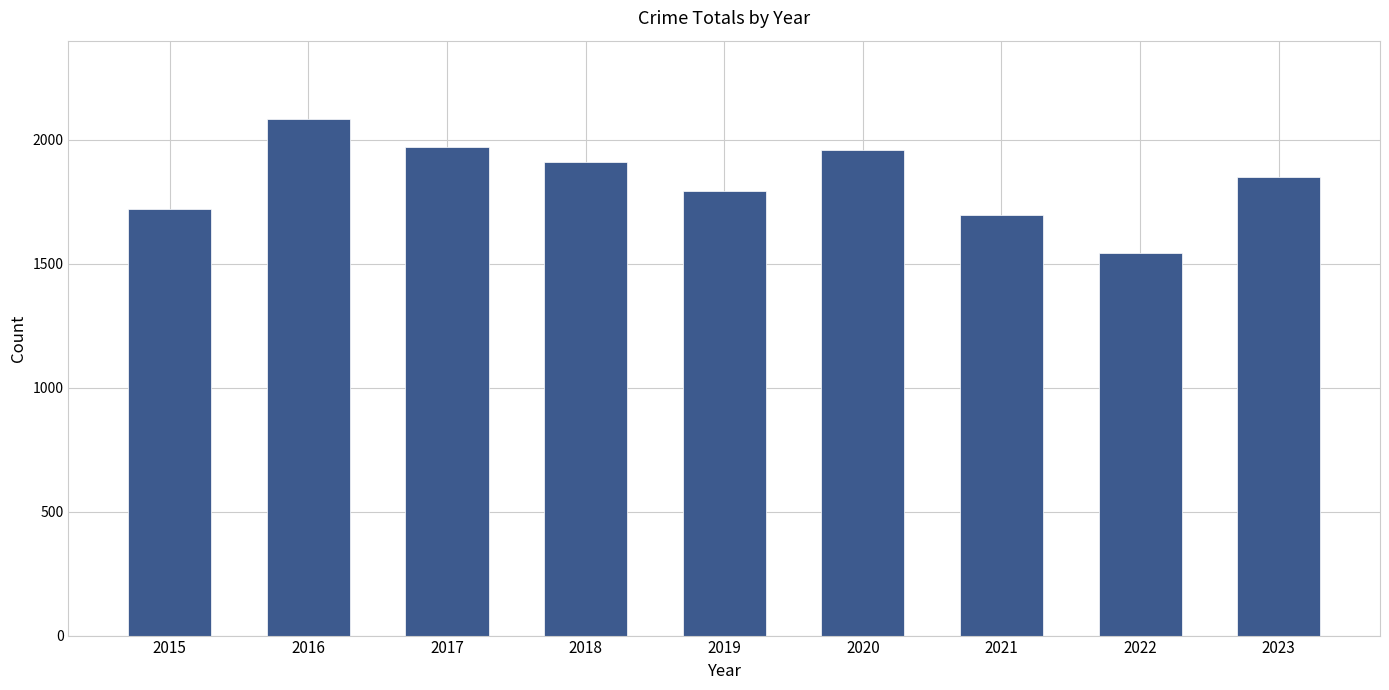

Reading left to right, transcribe all the data shown in this chart.

2015=1719	2016=2086	2017=1972	2018=1912	2019=1792	2020=1959	2021=1695	2022=1542	2023=1852